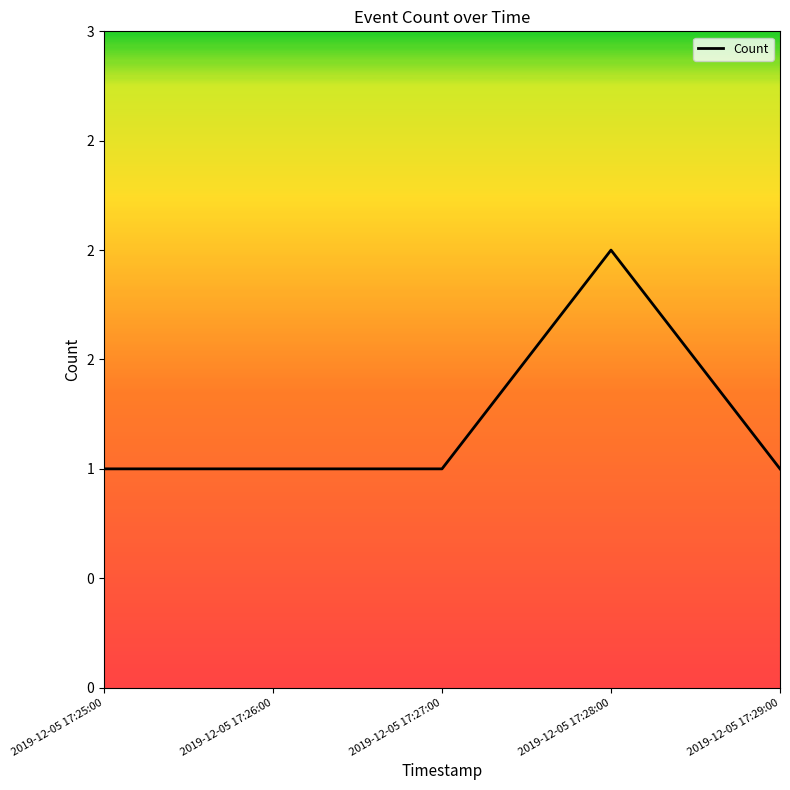

What is the sum of the values at 2019-12-05 17:27:00 and 2019-12-05 17:26:00?

2